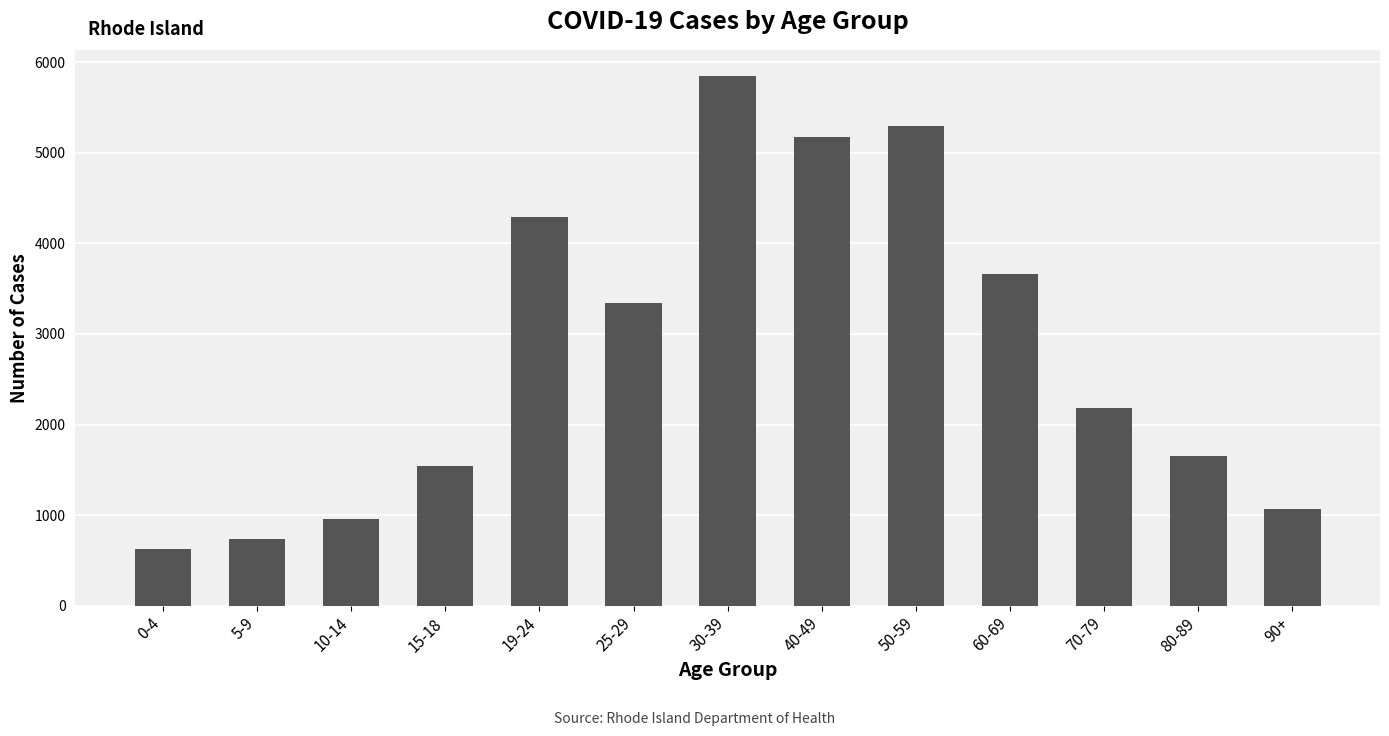

What is the change in value from 0-4 to 30-39?

+5221